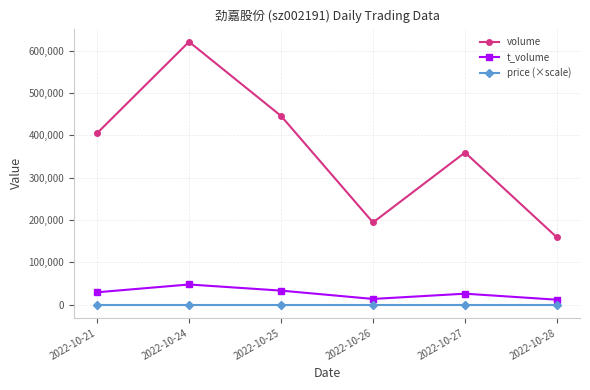

What are all the series names shown in the legend?

volume, t_volume, price (×scale)